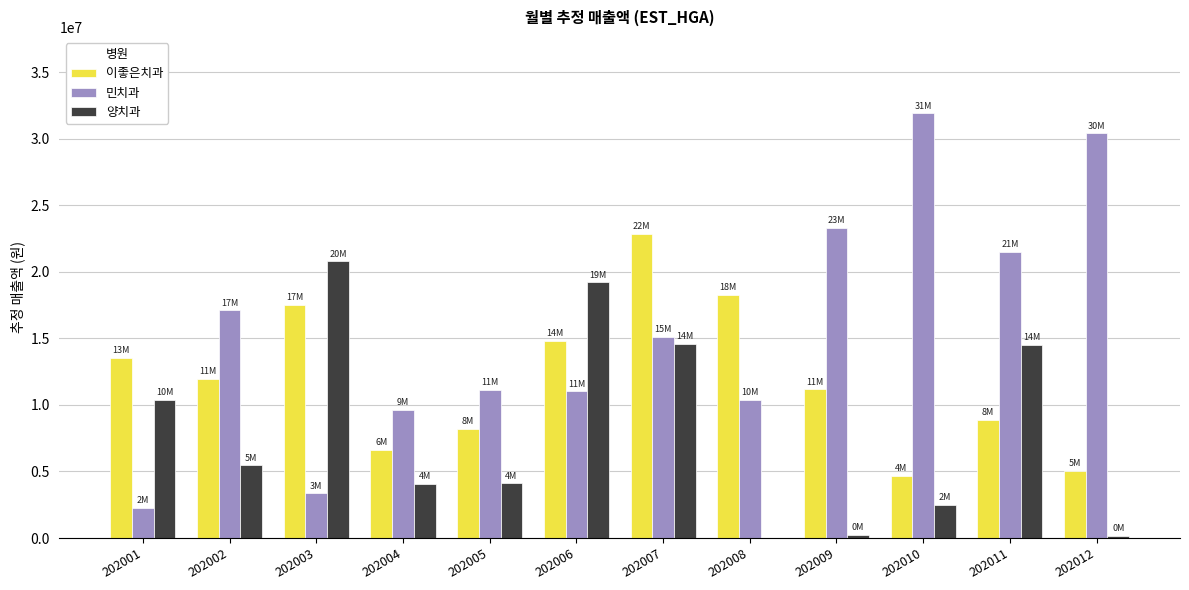

Is the value of 양치과 at 202011 greater than the value of 민치과 at 202003?

Yes